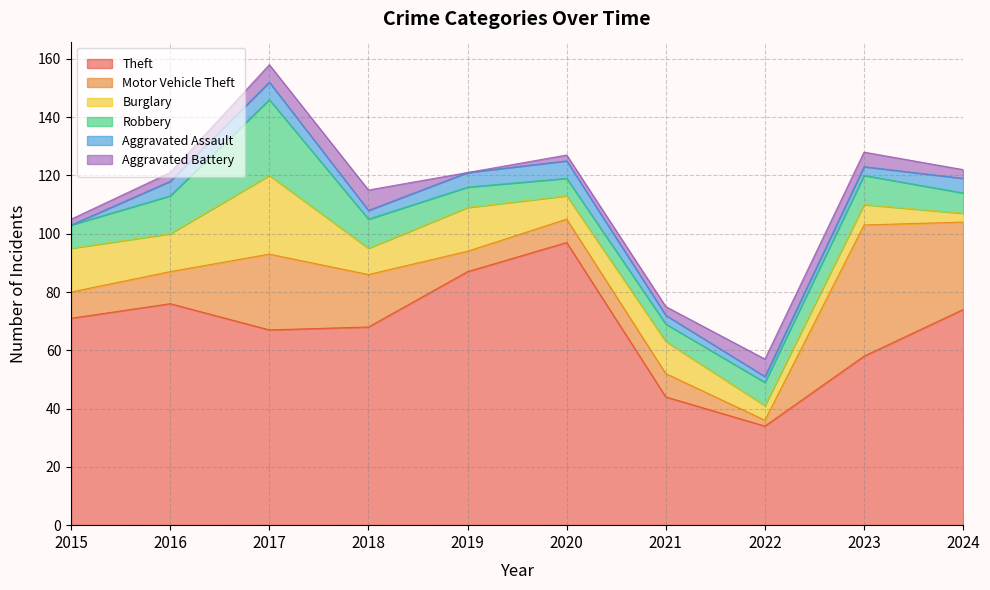

True or false: Theft and Robbery intersect in this chart.

False